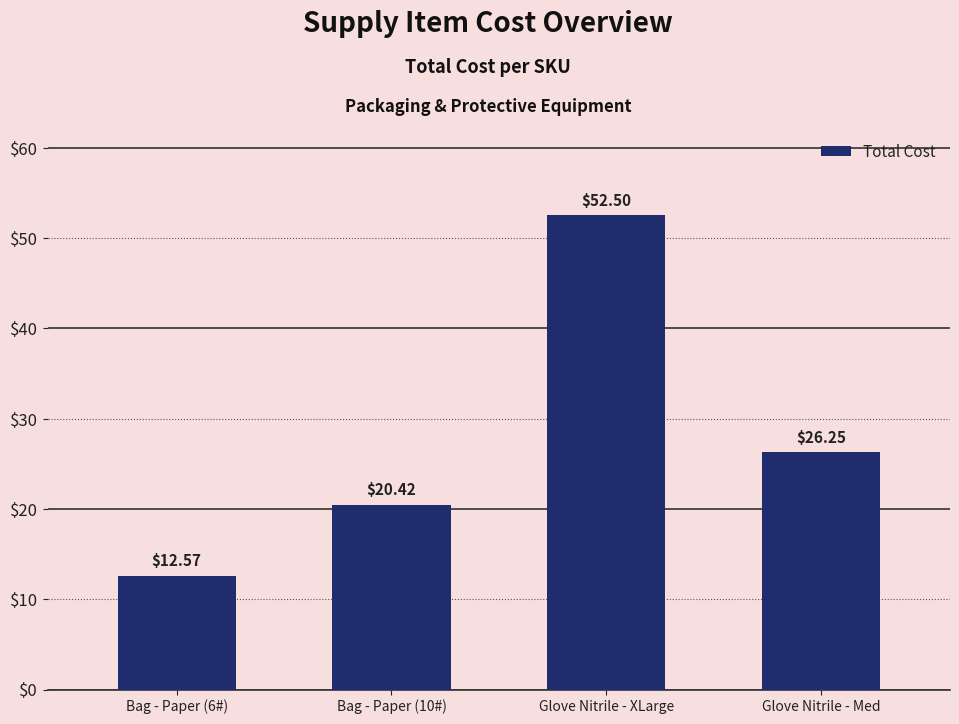

Which category has the highest value across all series?

Glove Nitrile - XLarge